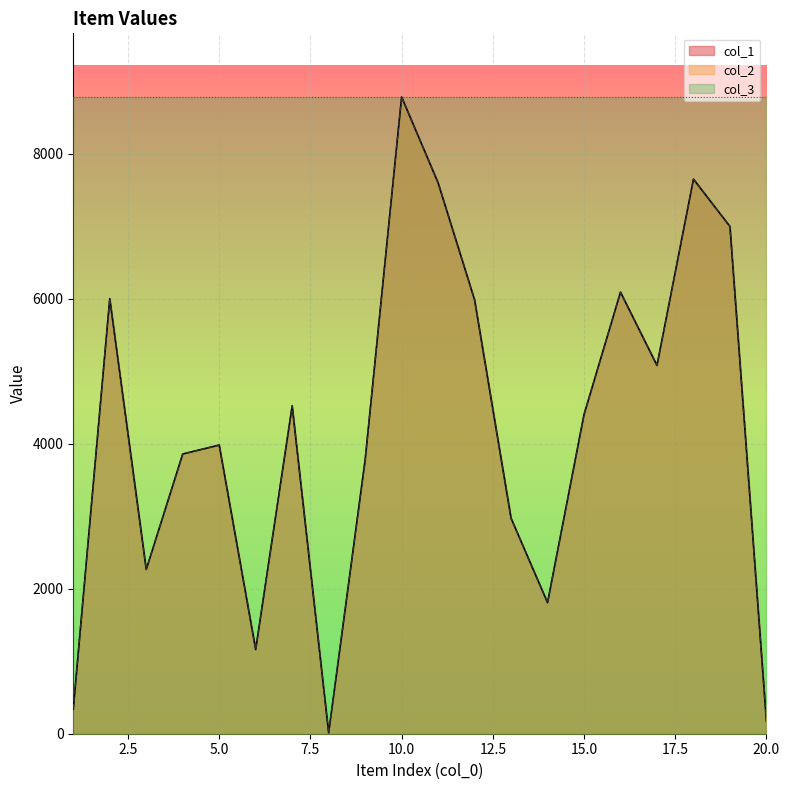

Does the chart display data point markers on the line(s)?

No